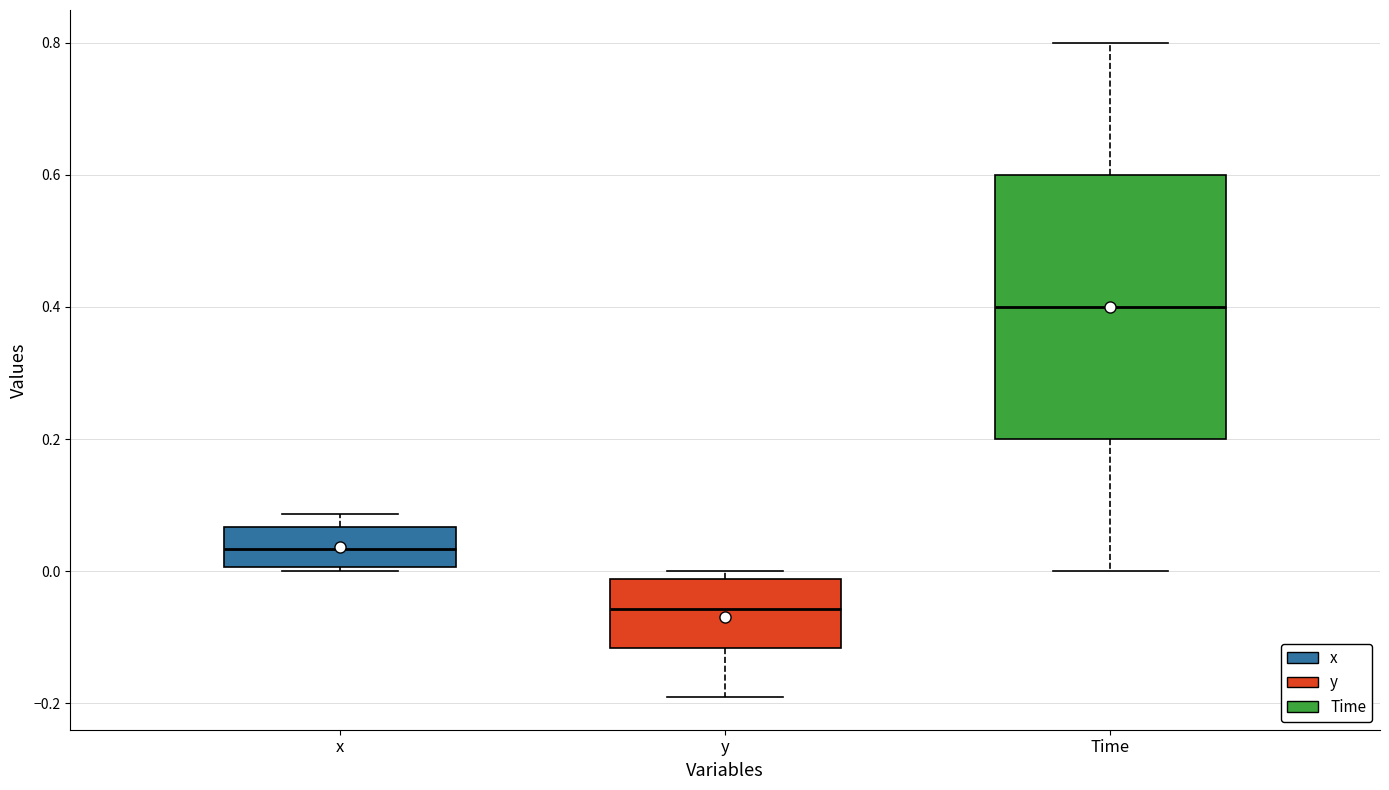

Reading left to right, read every box against the y-axis: the position of its median line, the range the box covers, and the ends of its whiskers. The values are not printed on the chart, so give them approximately, as read against the axis.

x: median 0.04, box 0.00 to 0.06, whiskers 0.00 (just below the box's lower edge) to 0.08
y: median -0.06, box -0.12 to -0.02, whiskers -0.20 to 0.00
Time: median 0.40, box 0.20 to 0.60, whiskers 0.00 to 0.80